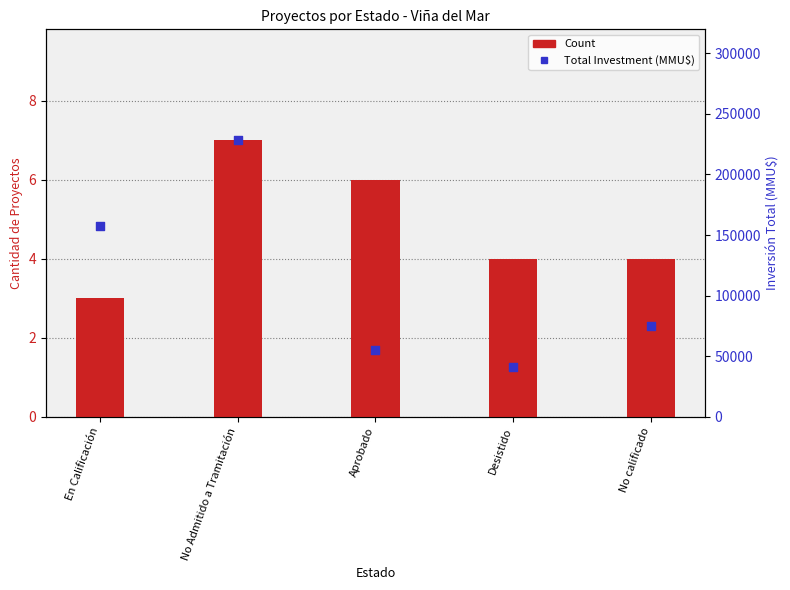

What is the total value across all series at Aprobado?

55006